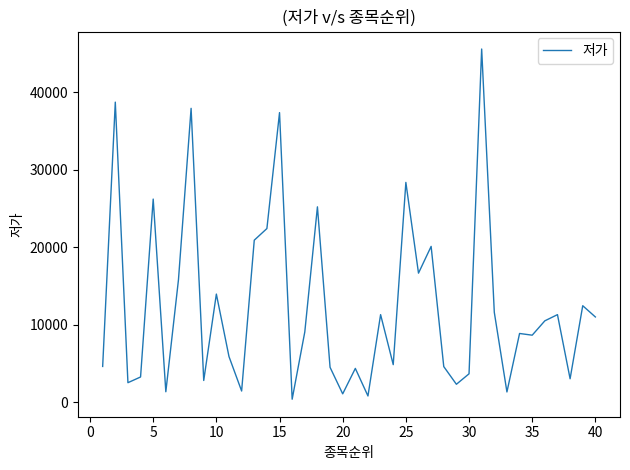

Is this an area chart (filled region under the line)?

No